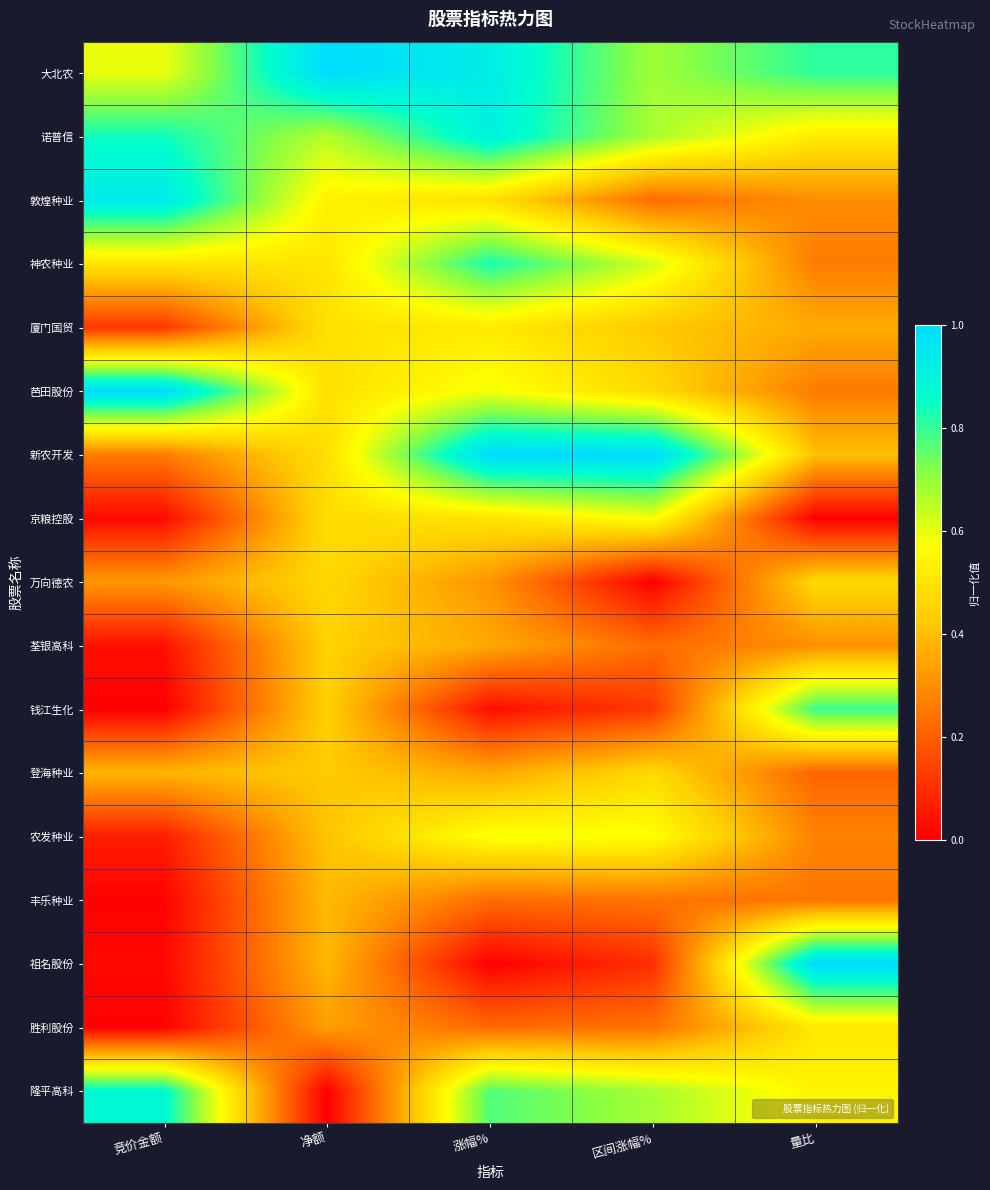

Reading left to right, what are all the values shown in this chart?

大北农: 竞价金额=0.6	净额=1.0	涨幅%=0.9	区间涨幅%=0.7	量比=0.8
诺普信: 竞价金额=0.8	净额=0.7	涨幅%=0.9	区间涨幅%=0.7	量比=0.5
敦煌种业: 竞价金额=0.9	净额=0.5	涨幅%=0.5	区间涨幅%=0.2	量比=0.3
神农种业: 竞价金额=0.5	净额=0.5	涨幅%=0.8	区间涨幅%=0.6	量比=0.3
厦门国贸: 竞价金额=0.1	净额=0.5	涨幅%=0.5	区间涨幅%=0.4	量比=0.4
芭田股份: 竞价金额=1.0	净额=0.5	涨幅%=0.6	区间涨幅%=0.5	量比=0.3
新农开发: 竞价金额=0.3	净额=0.5	涨幅%=1.0	区间涨幅%=1.0	量比=0.4
京粮控股: 竞价金额=0.0	净额=0.5	涨幅%=0.5	区间涨幅%=0.6	量比=0.0
万向德农: 竞价金额=0.3	净额=0.5	涨幅%=0.3	区间涨幅%=0.0	量比=0.5
荃银高科: 竞价金额=0.0	净额=0.4	涨幅%=0.4	区间涨幅%=0.2	量比=0.3
钱江生化: 竞价金额=0.0	净额=0.4	涨幅%=0.0	区间涨幅%=0.1	量比=0.8
登海种业: 竞价金额=0.4	净额=0.4	涨幅%=0.4	区间涨幅%=0.5	量比=0.2
农发种业: 竞价金额=0.1	净额=0.4	涨幅%=0.6	区间涨幅%=0.6	量比=0.3
丰乐种业: 竞价金额=0.0	净额=0.4	涨幅%=0.2	区间涨幅%=0.2	量比=0.2
祖名股份: 竞价金额=0.0	净额=0.4	涨幅%=0.0	区间涨幅%=0.1	量比=1.0
胜利股份: 竞价金额=0.0	净额=0.3	涨幅%=0.2	区间涨幅%=0.2	量比=0.5
隆平高科: 竞价金额=0.9	净额=0.0	涨幅%=0.8	区间涨幅%=0.7	量比=0.5